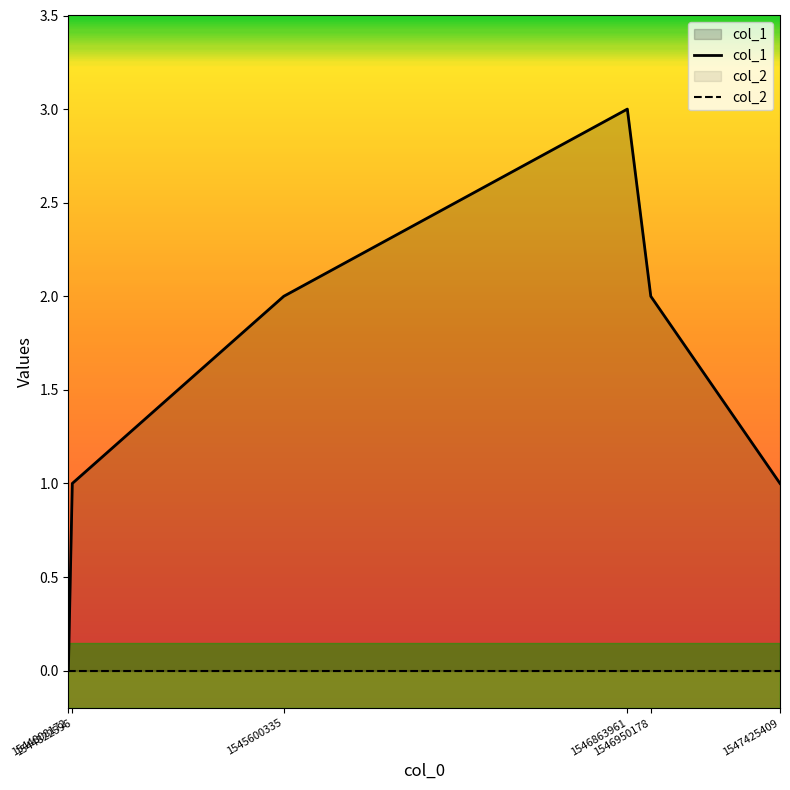

How many lines are shown in the chart?

2